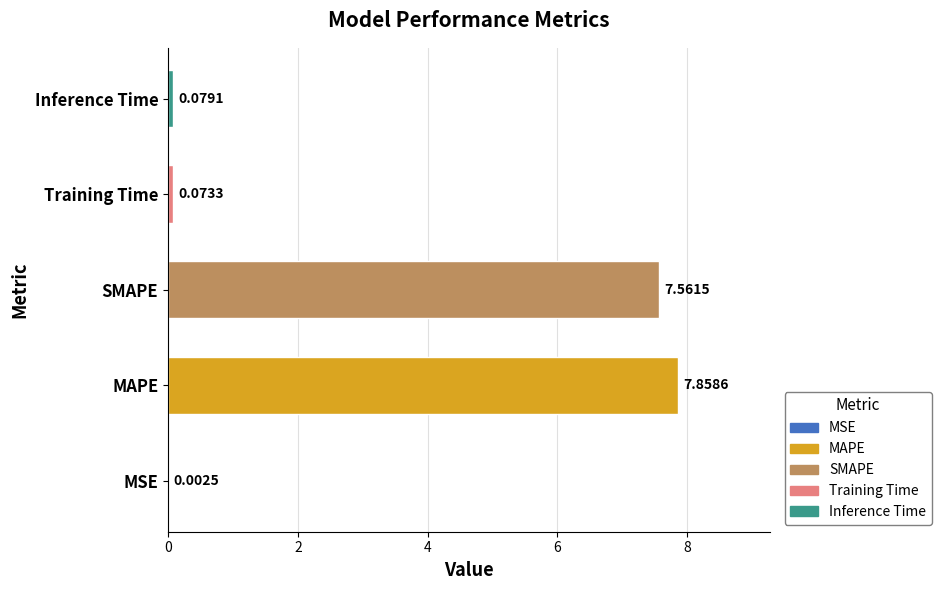

Between MAPE and Inference Time, which is larger?

MAPE